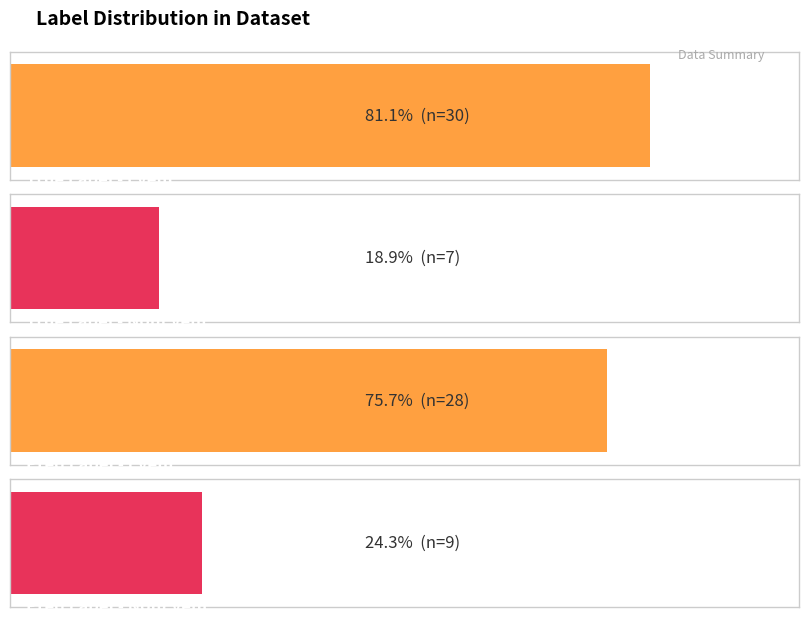

At how many categories does at least one series exceed 10?

3